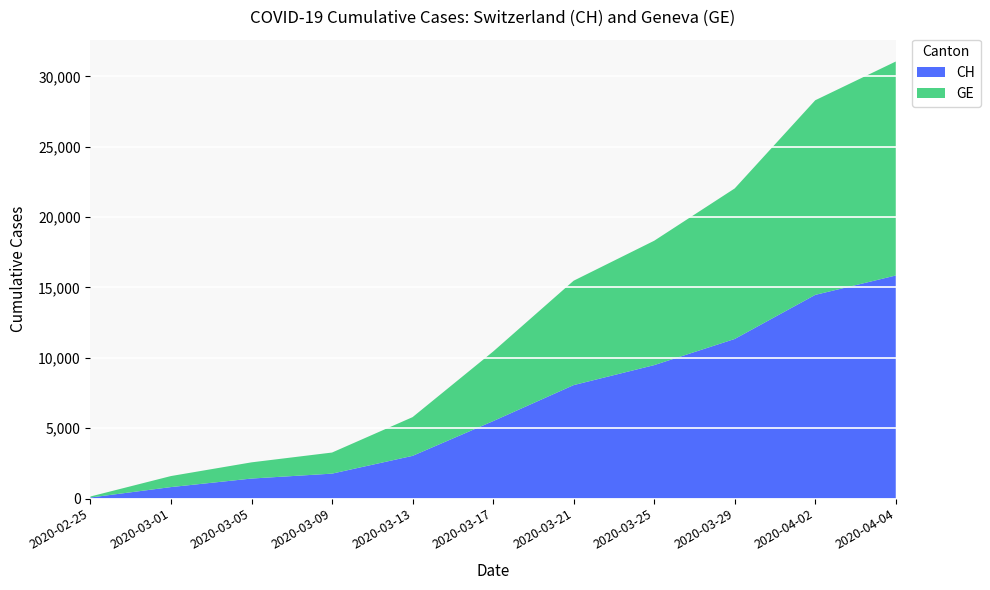

Reading right to left, transcribe all the data shown in this chart.

CH: 15850	14473	11340	9481	8061	5501	3033	1770	1420	814	73
GE: 15208	13831	10698	8839	7419	4944	2752	1499	1152	784	73